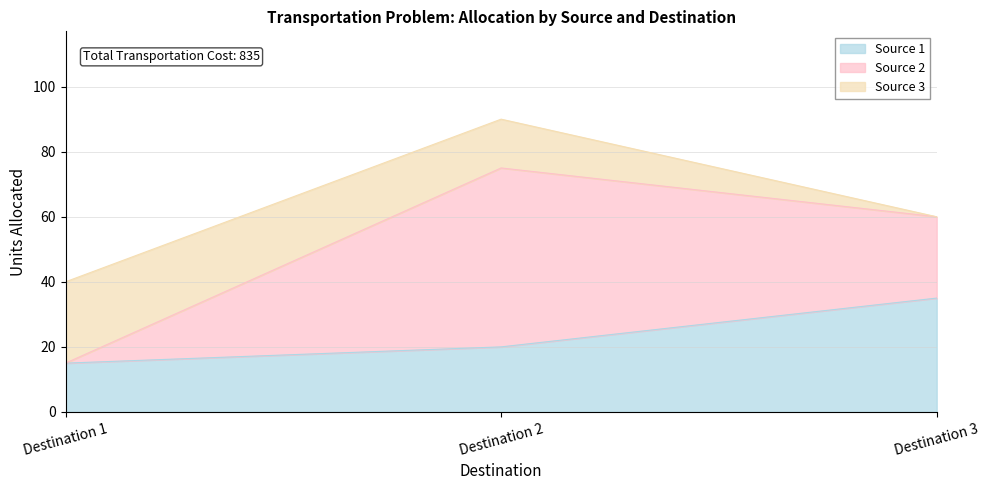

Is it true that Source 1 equals 35 at Destination 3?

True